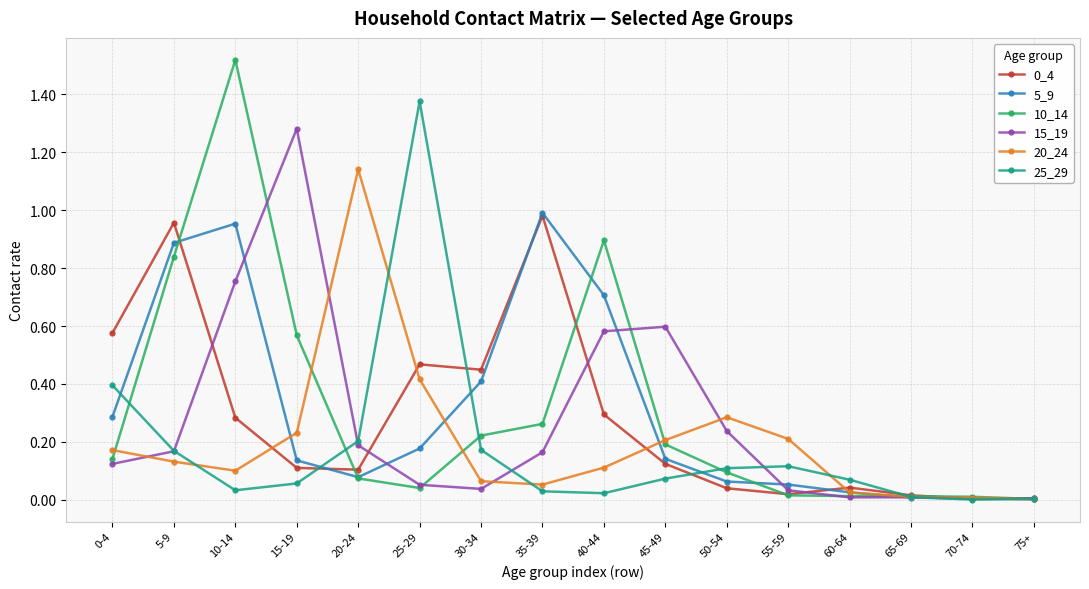

Does the chart display data point markers on the line(s)?

Yes